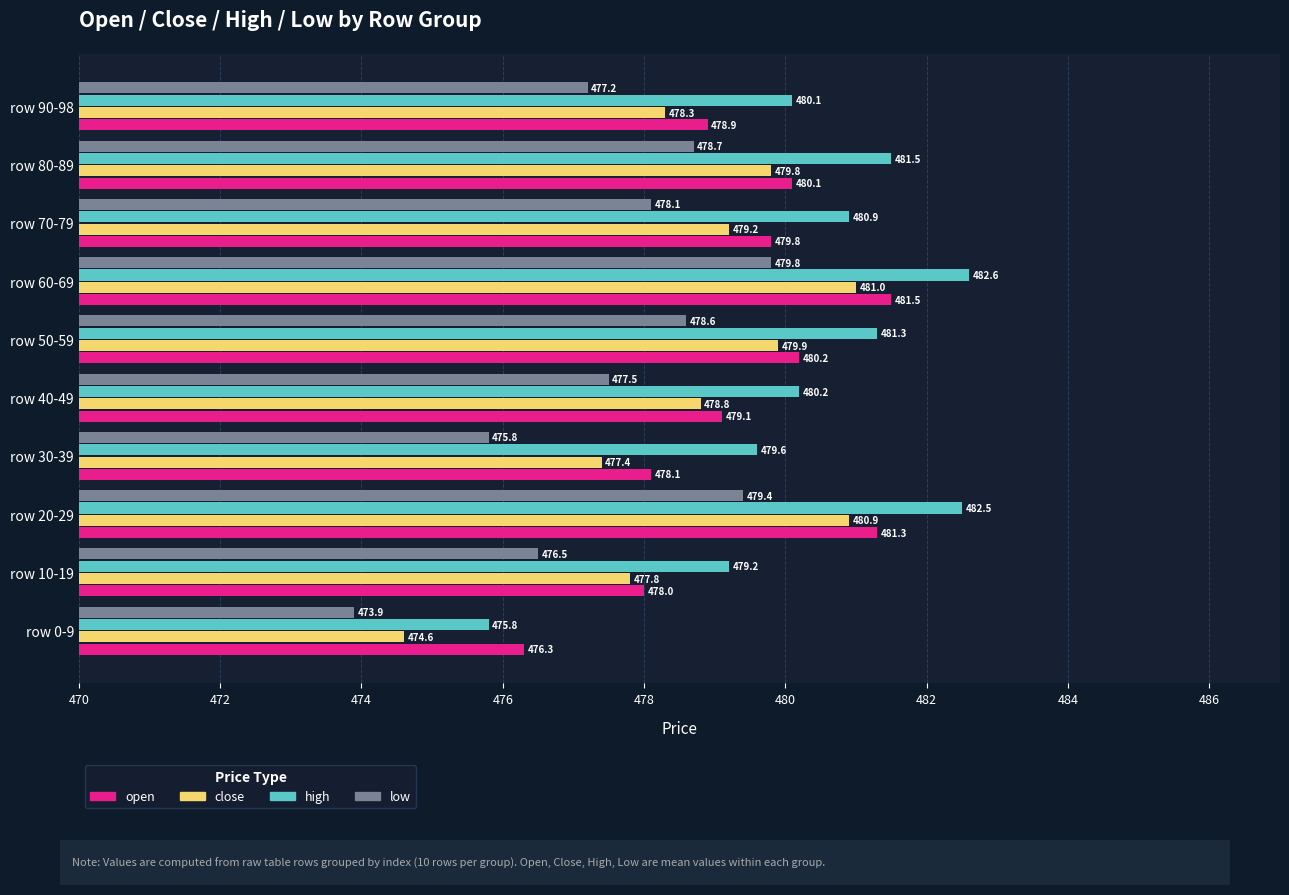

What is the difference between the highest and lowest values at row 70-79?

2.8